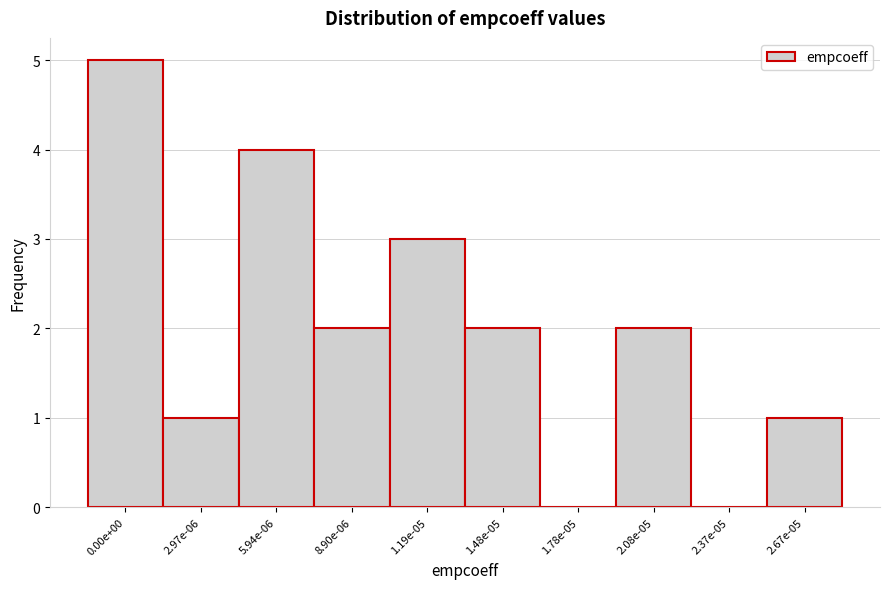

Reading left to right, extract all data points from this chart.

0.00e+00=5	2.97e-06=1	5.94e-06=4	8.90e-06=2	1.19e-05=3	1.48e-05=2	1.78e-05=0	2.08e-05=2	2.37e-05=0	2.67e-05=1